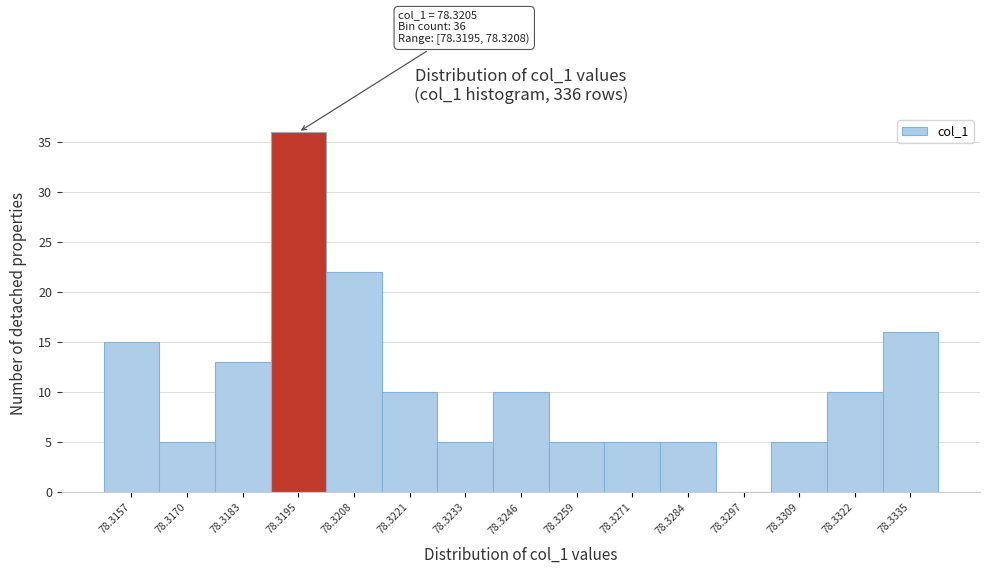

Reading left to right, list all the values displayed in this chart.

78.3157=15	78.3170=5	78.3183=13	78.3195=36	78.3208=22	78.3221=10	78.3233=5	78.3246=10	78.3259=5	78.3271=5	78.3284=5	78.3297=0	78.3309=5	78.3322=10	78.3335=16